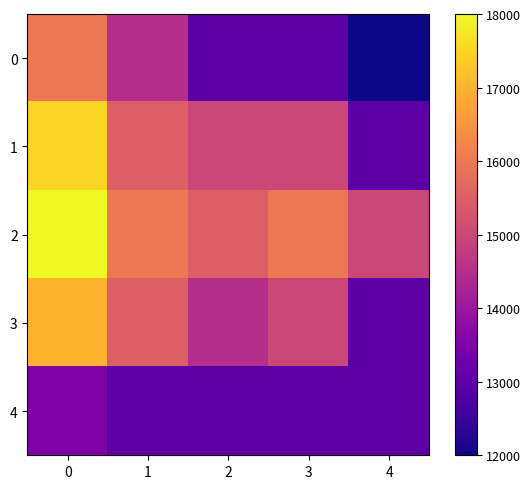

Reading left to right, extract all data points from this chart.

0: 0=16000	1=14500	2=13000	3=13000	4=12000
1: 0=17500	1=15500	2=15000	3=15000	4=13000
2: 0=18000	1=16000	2=15500	3=16000	4=15000
3: 0=17000	1=15500	2=14500	3=15000	4=13000
4: 0=13500	1=13000	2=13000	3=13000	4=13000